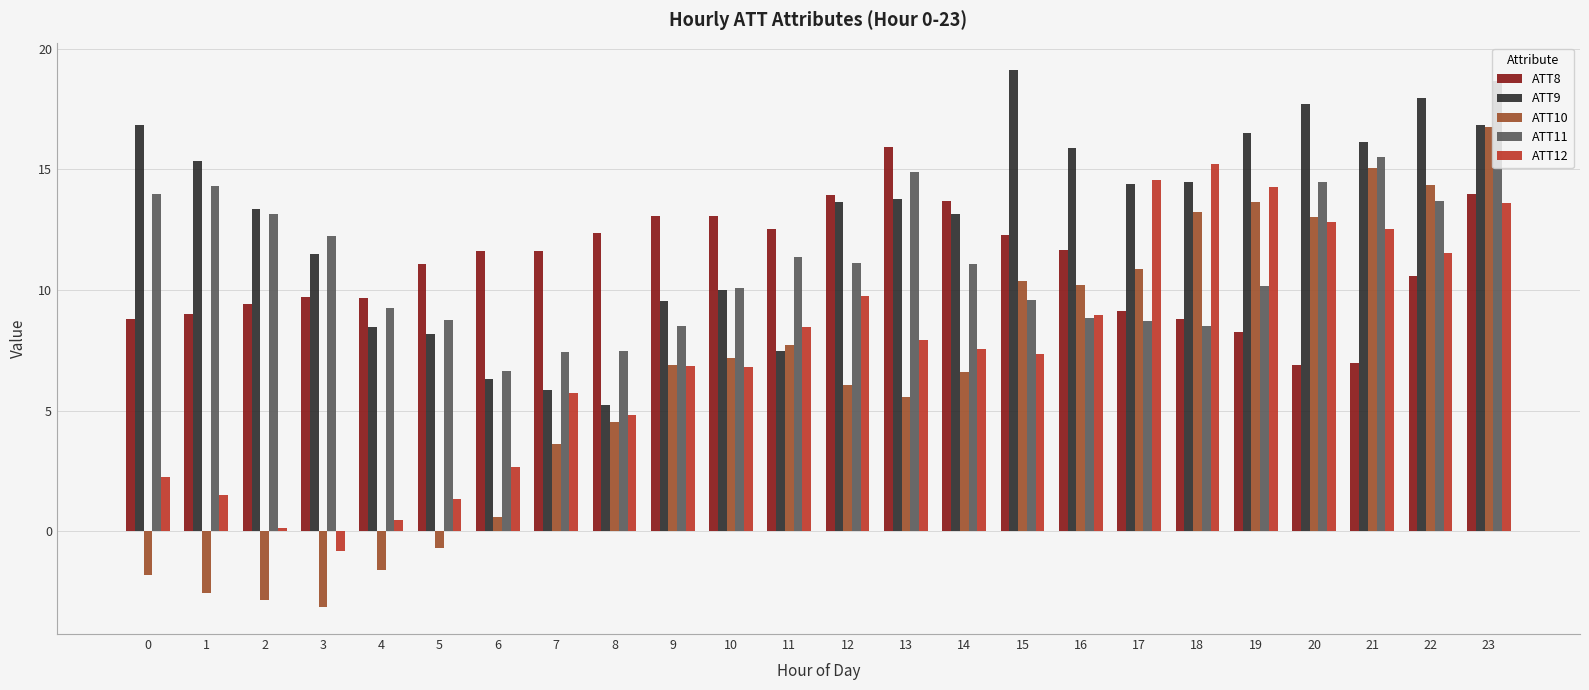

What is the sum of all ATT10 values?

153.5